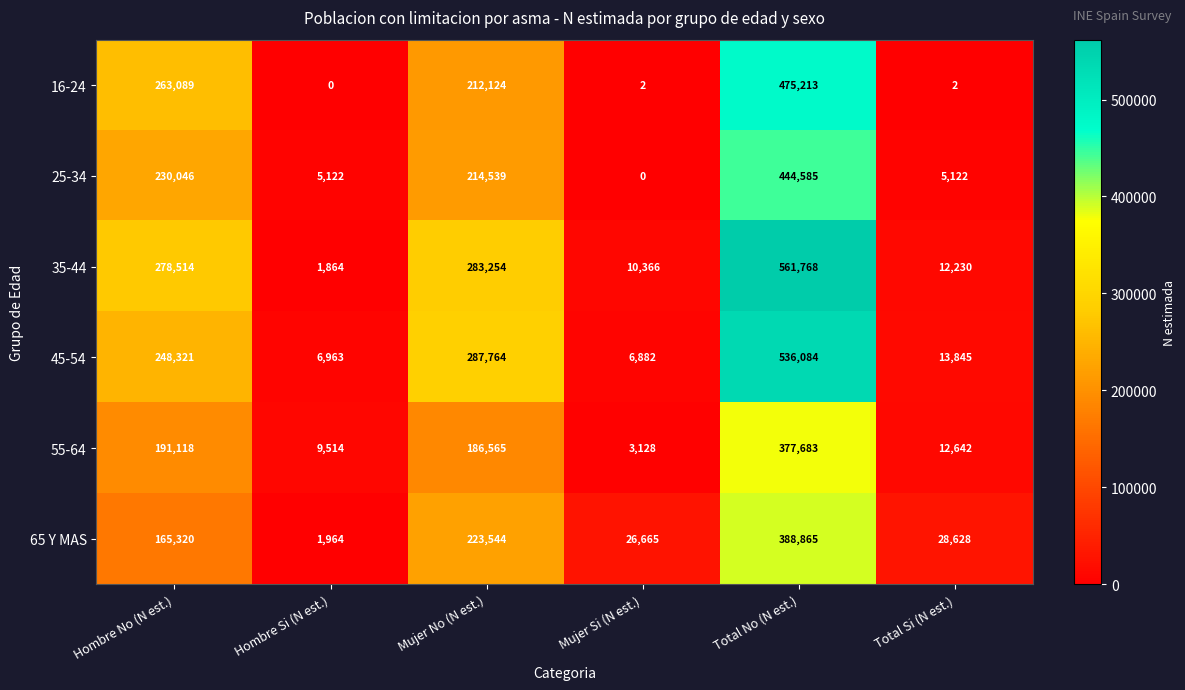

How many values in 16-24 are above zero?

5